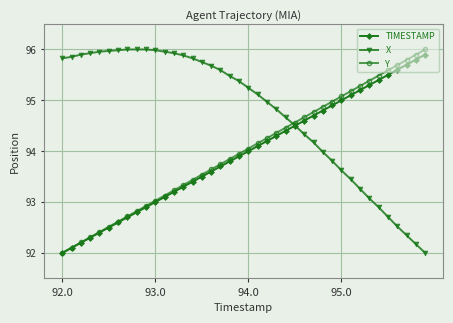

How many values in the X series are below 95?

18